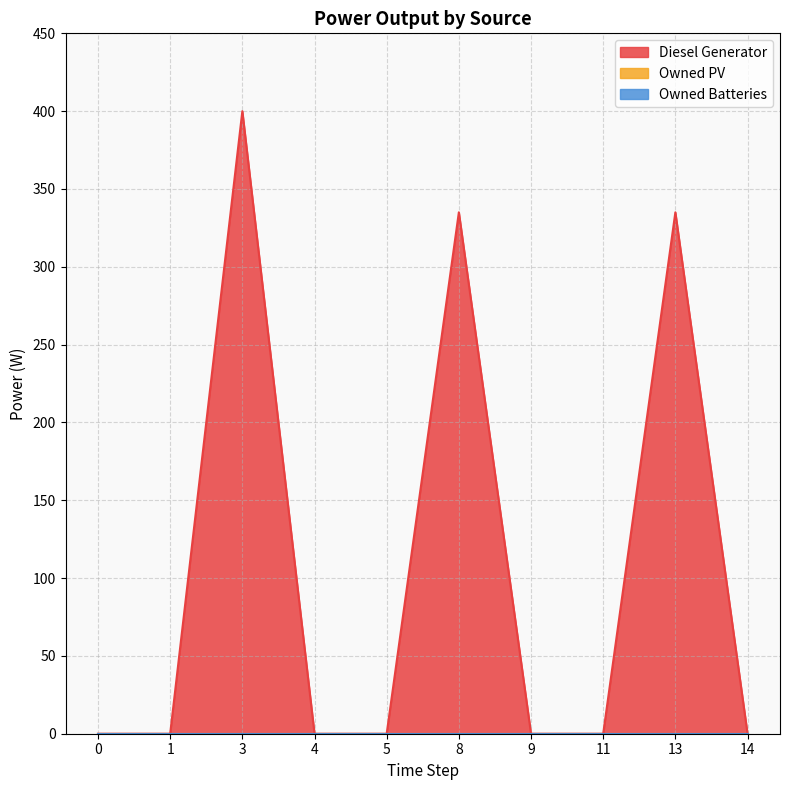

True or false: Owned PV has a value of 0.0 at 14.

True